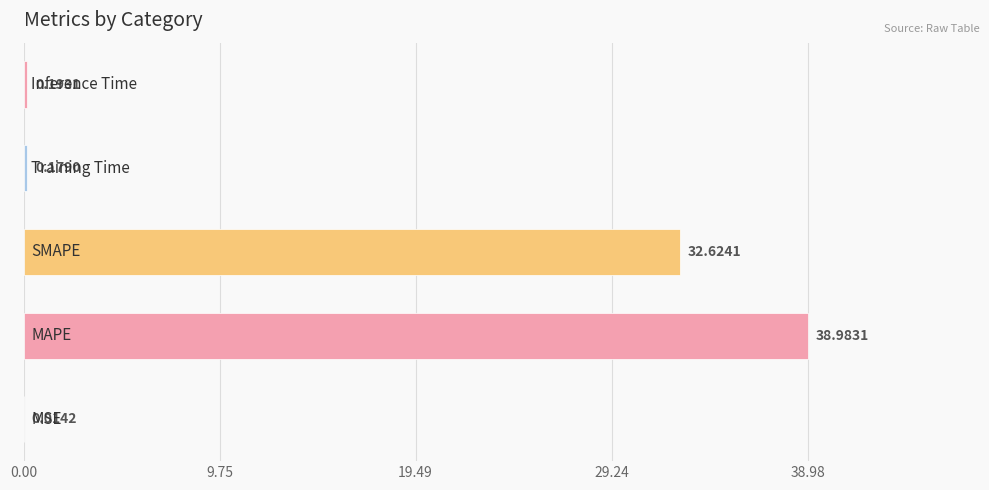

What is the sum of all values?

72.0